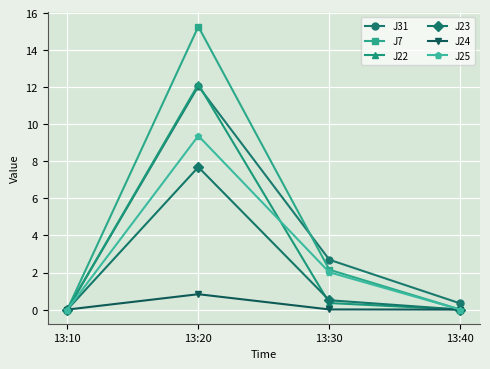

What is the sum of all J25 values?

11.4